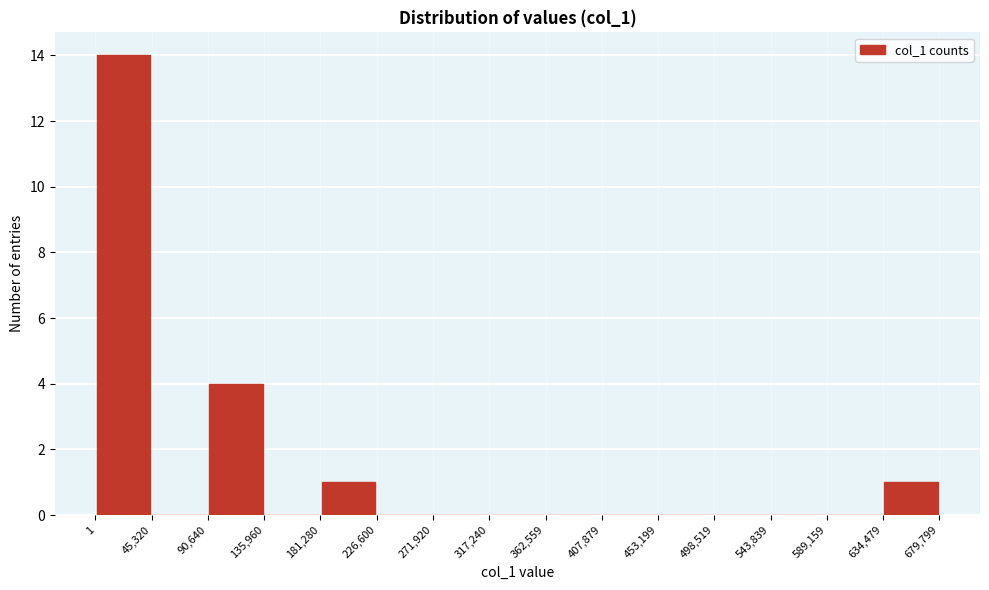

How tall is the bar that spans 90,640 to 135,960 on the x-axis? The values are not printed on the chart, so give them approximately, as read against the axis.

4